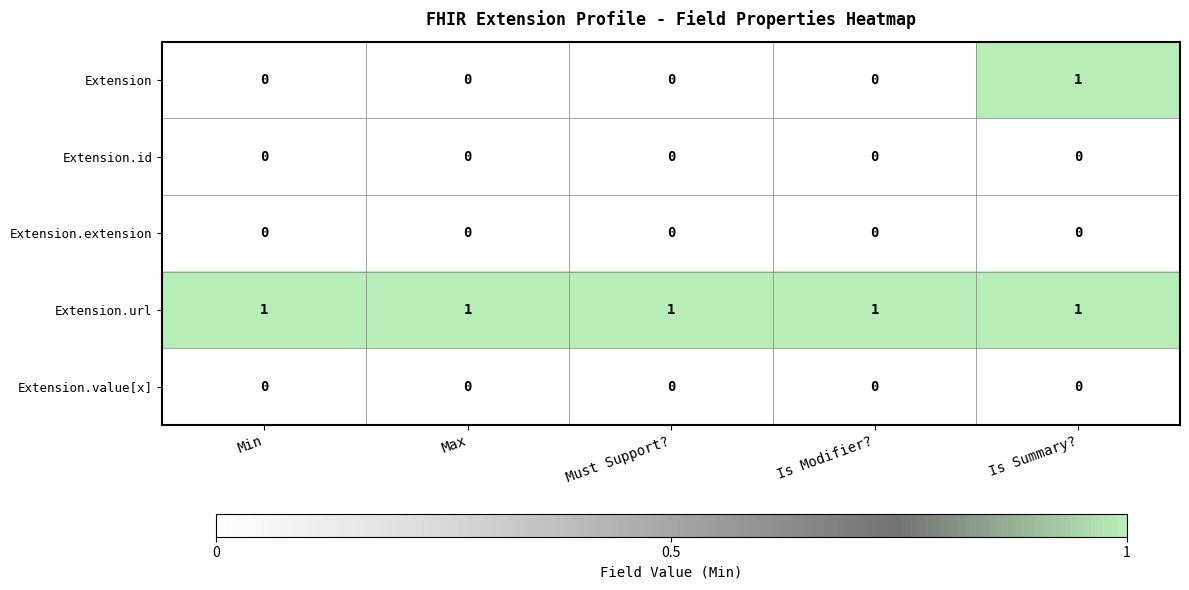

What is the spread (max minus min) of values at Must Support??

1